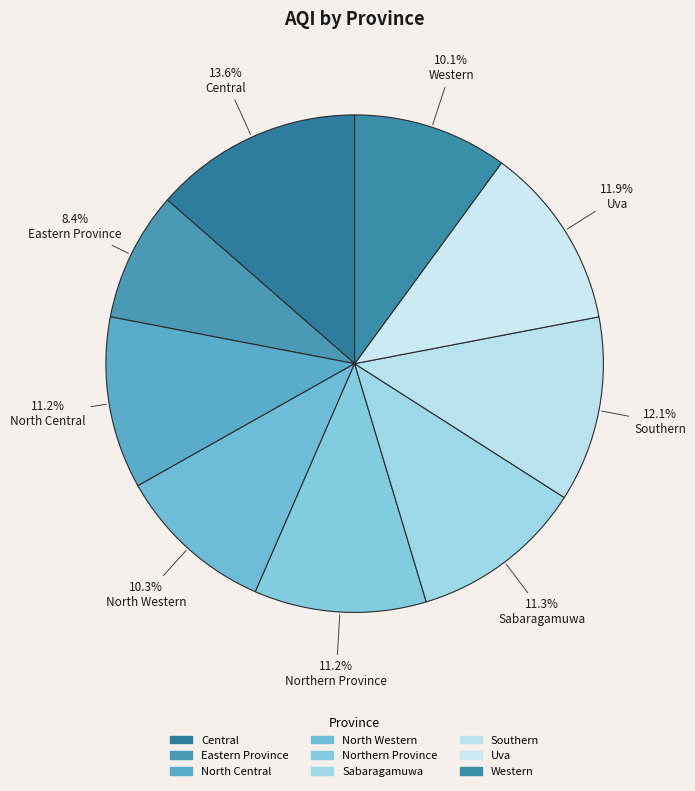

Is it true that North Central is 11% of the pie?

True